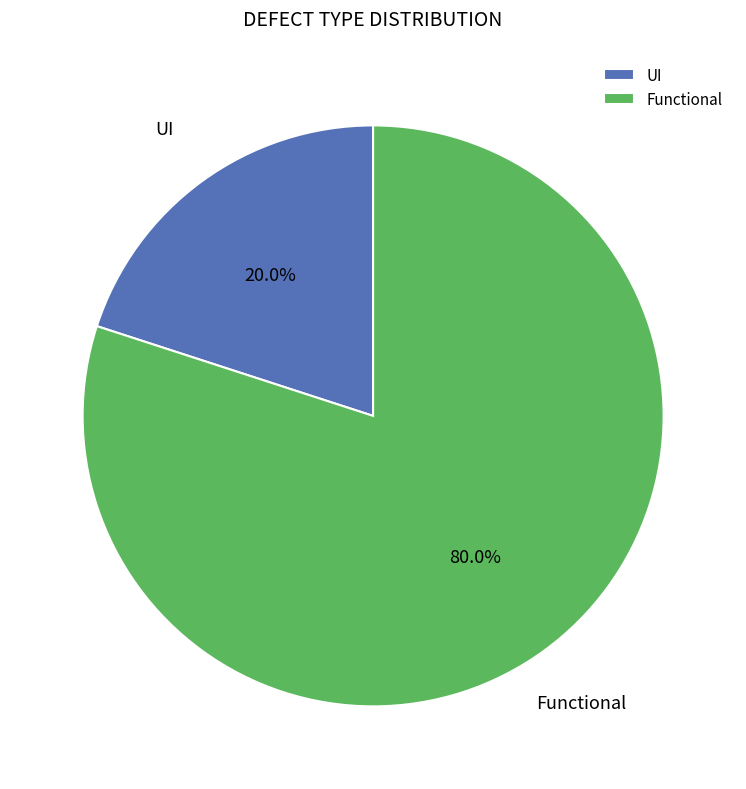

To the nearest percent, what is the combined percentage of UI and Functional?

100%